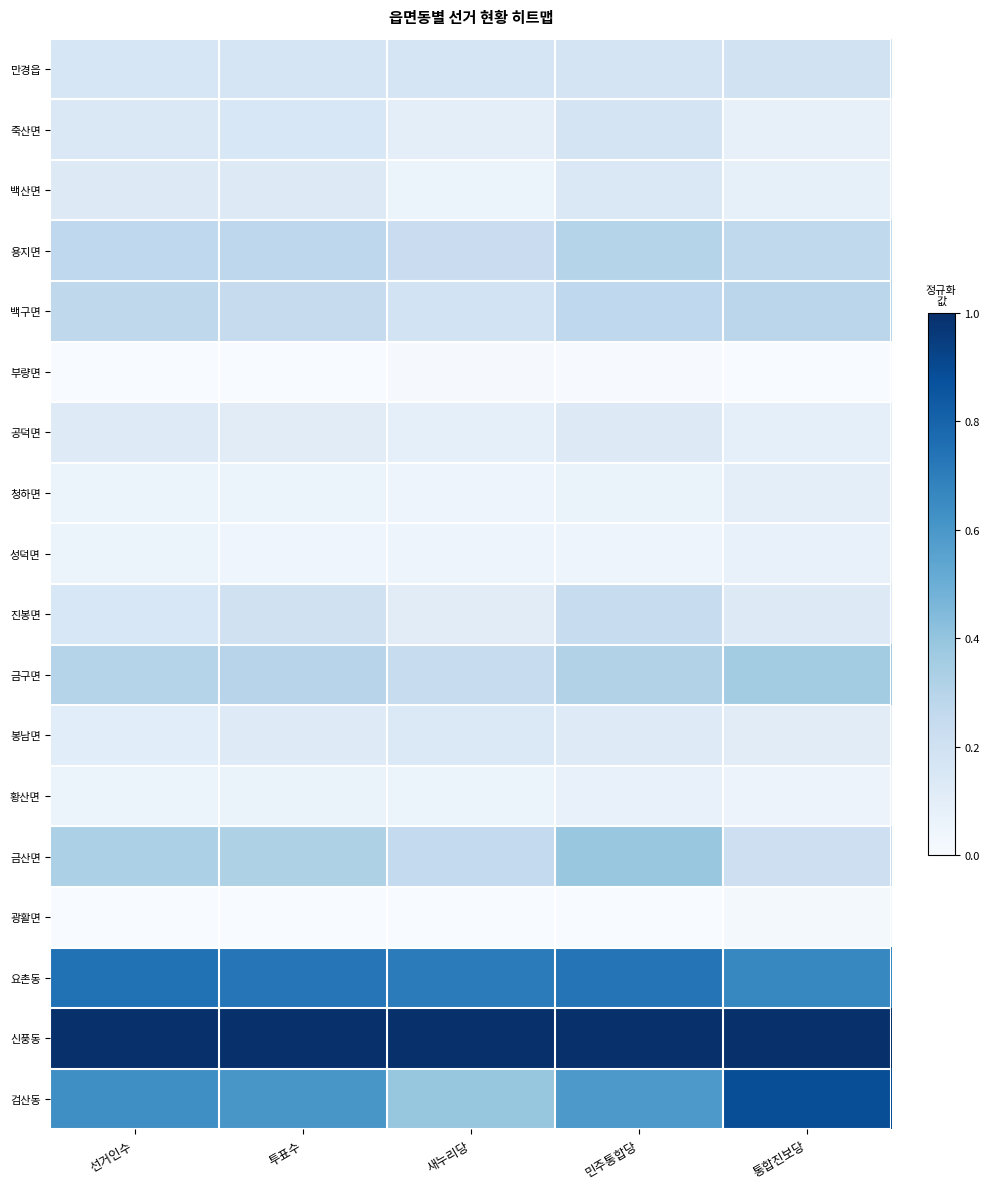

At which category does the chart reach its minimum across all series?

선거인수